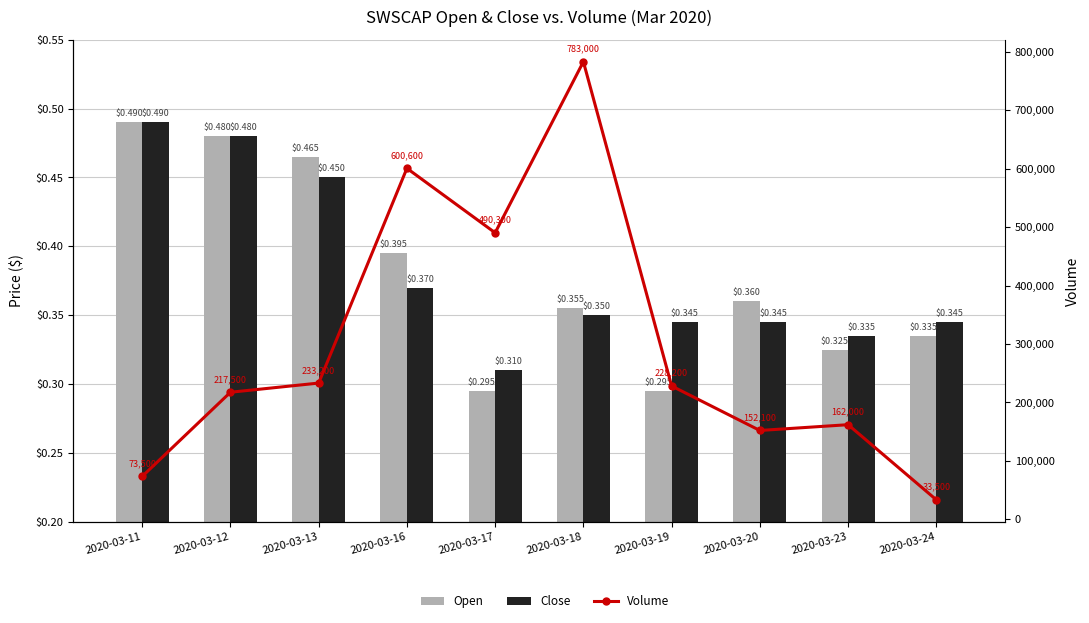

True or false: Open has a value of 0.6 at 2020-03-20.

False